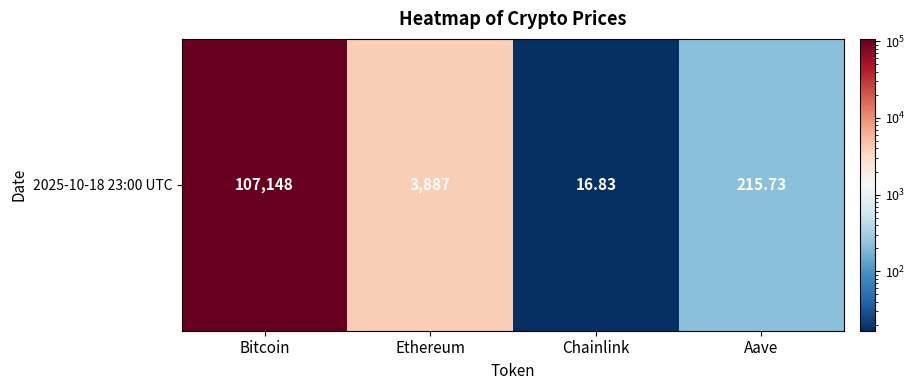

What is the change in value from Chainlink to Aave?

+198.9